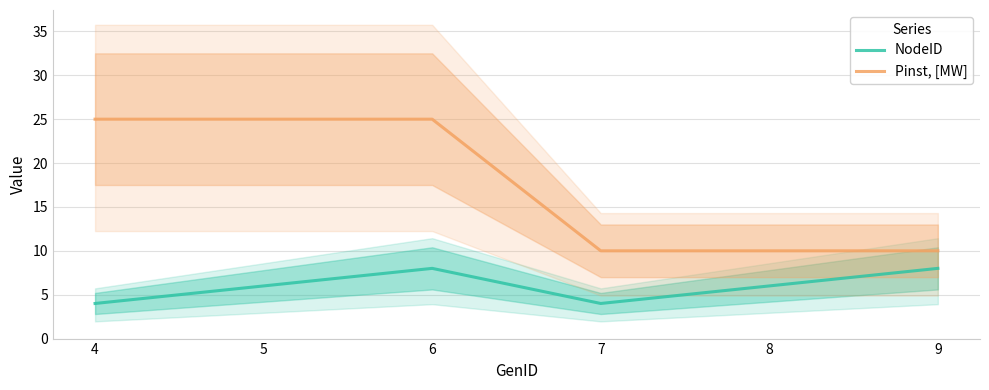

Is it true that Pinst, [MW] equals 25 at 5?

True